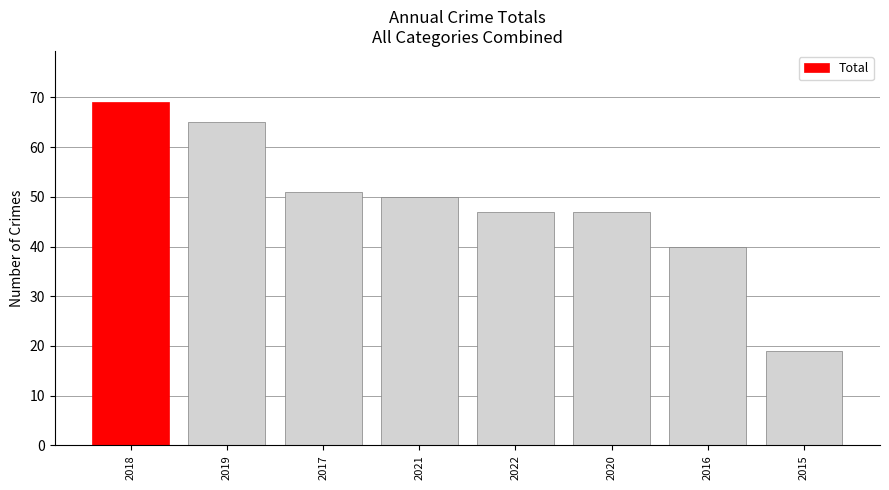

The value at 2021 is 25. True or false?

False